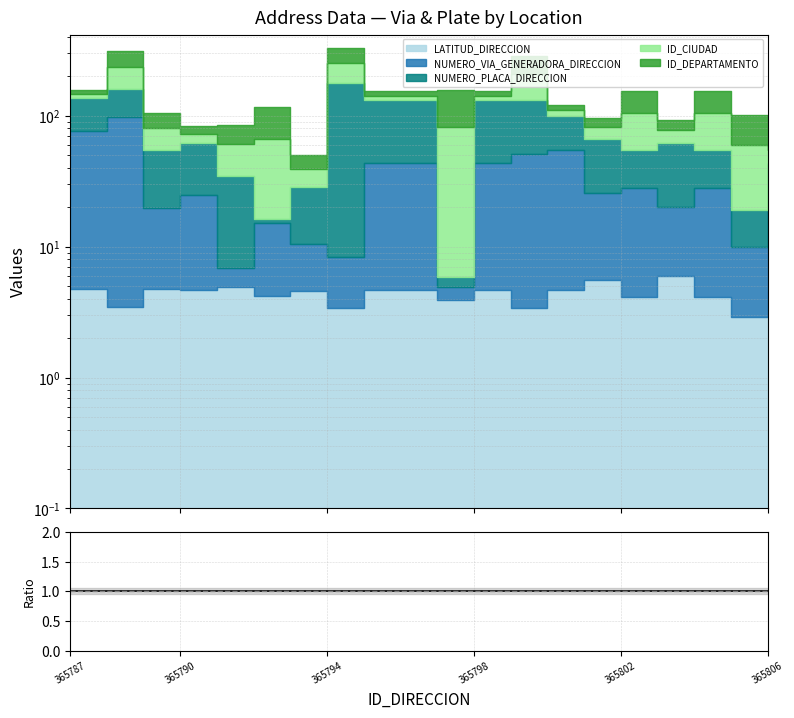

Which has a higher value, 12 or 6?

12